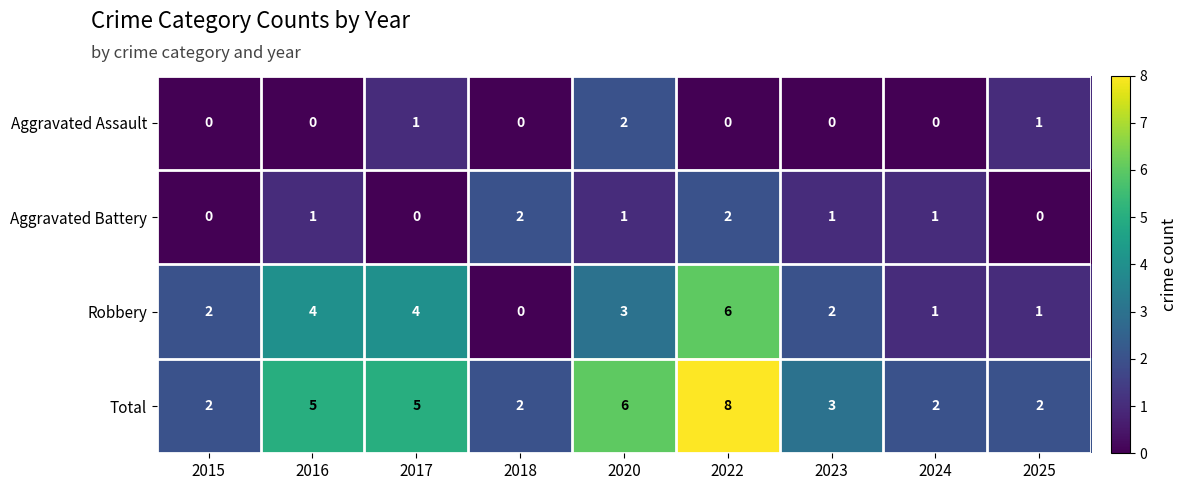

Rank the series at 2023 from highest to lowest value.

Total, Robbery, Aggravated Battery, Aggravated Assault